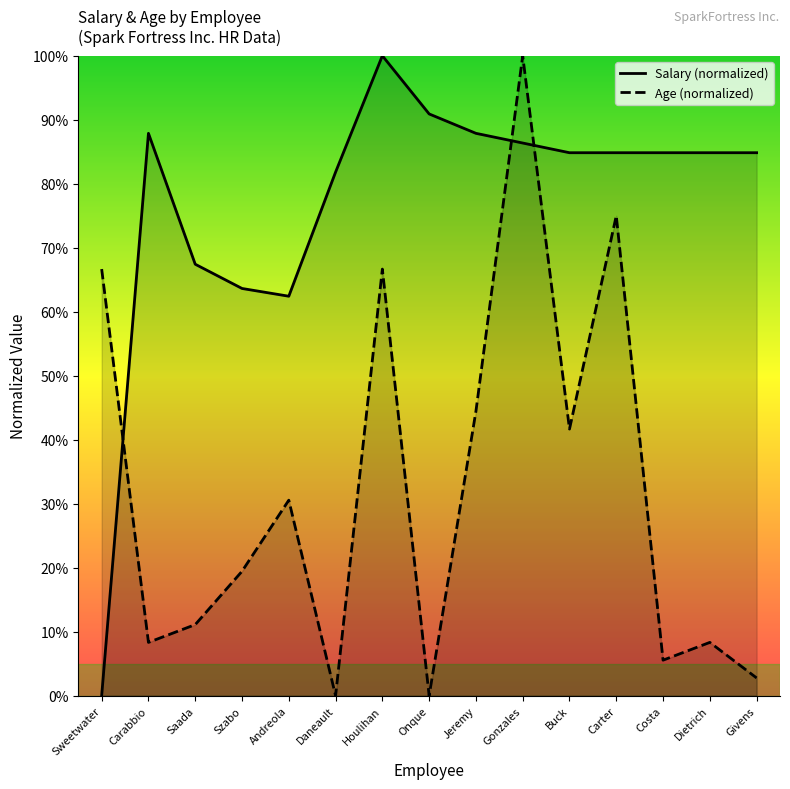

What is the difference between the maximum and minimum values in the Age series?

100.0